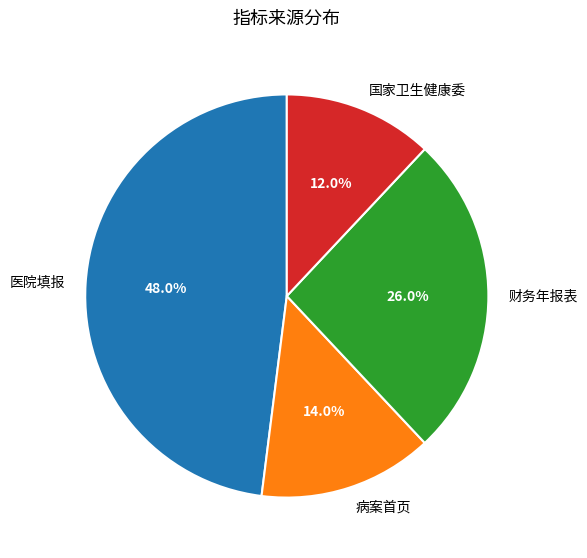

What is the smallest slice in the pie chart?

国家卫生健康委